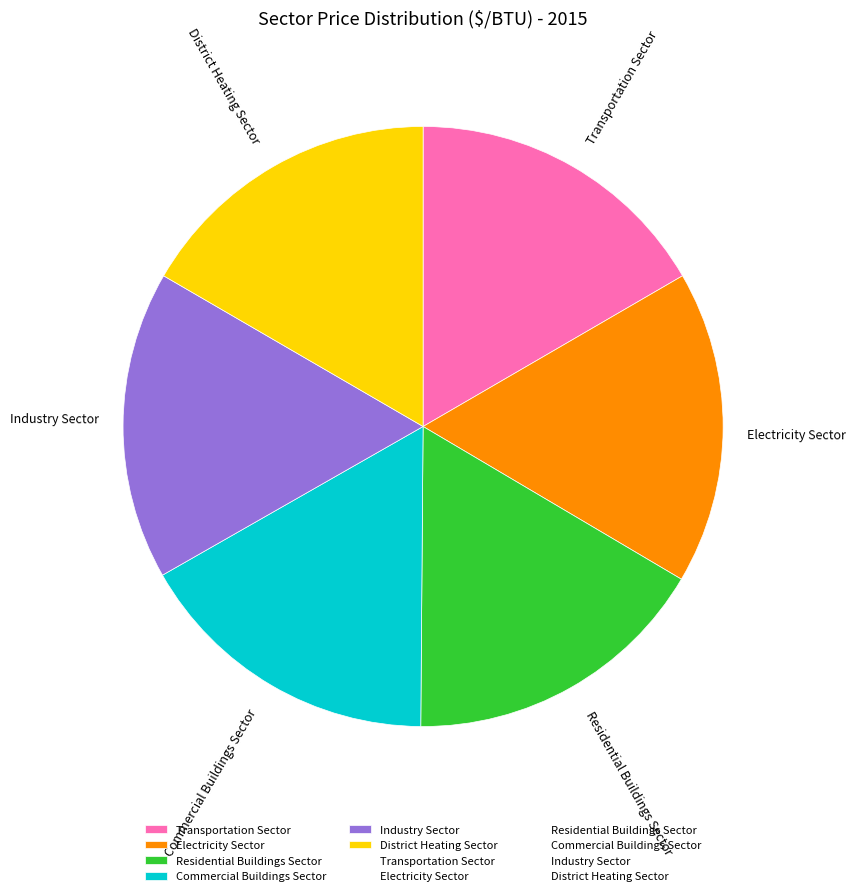

Is it true that Electricity Sector is 17% of the pie?

True